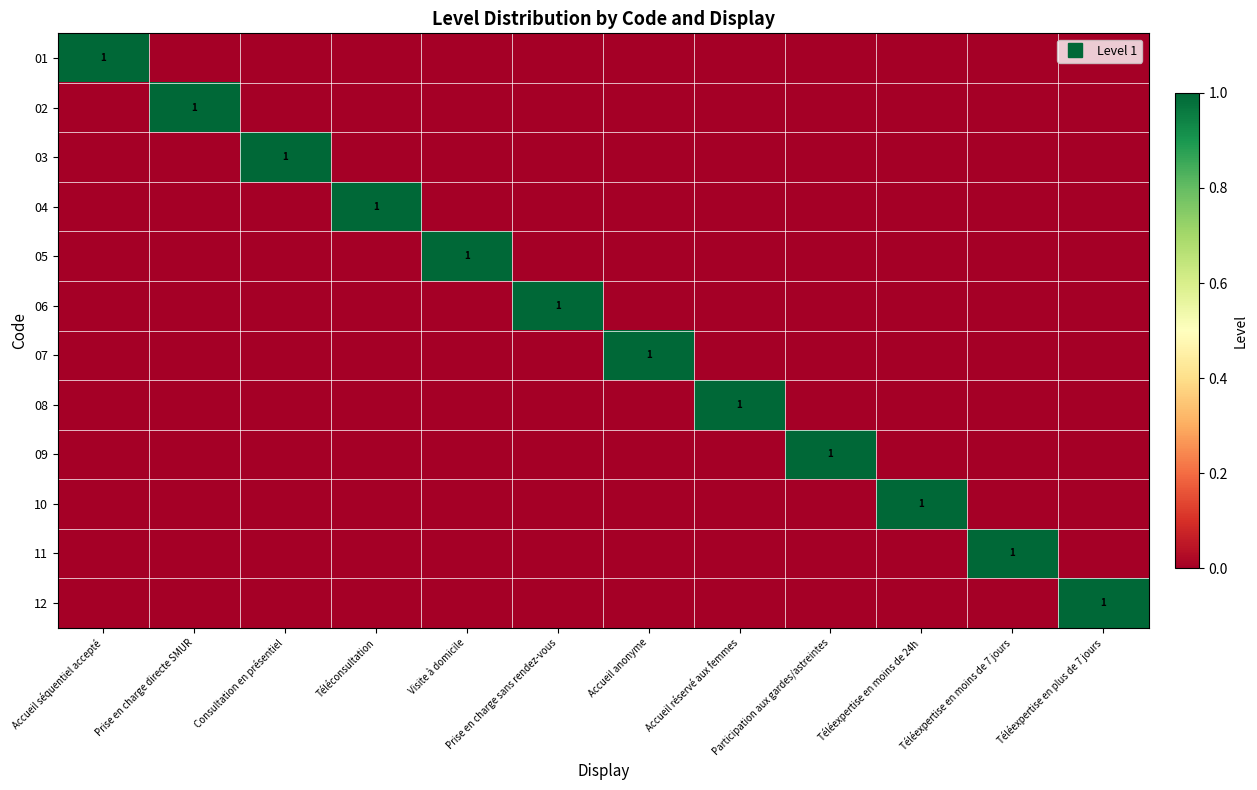

Is the value of 10 at Prise en charge directe SMUR greater than the value of 09 at Prise en charge sans rendez-vous?

No